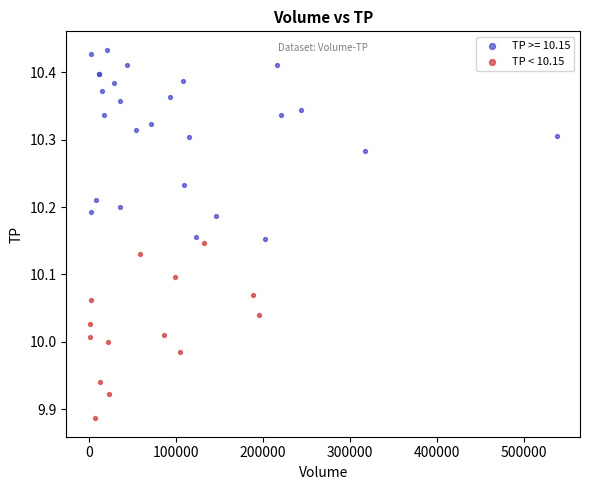

Which series contains the lowest Y value?

TP < 10.15